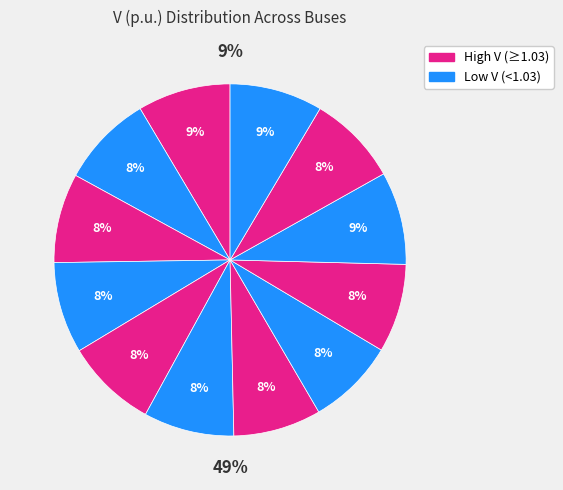

True or false: Bus 2 accounts for 8% of the total.

True